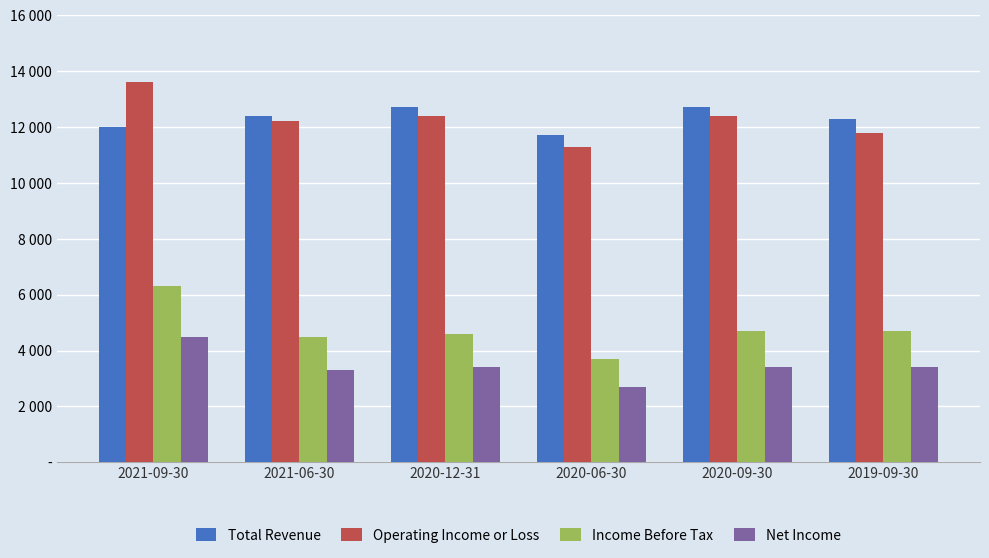

What is the label of the 4th bar from the left?

2020-06-30